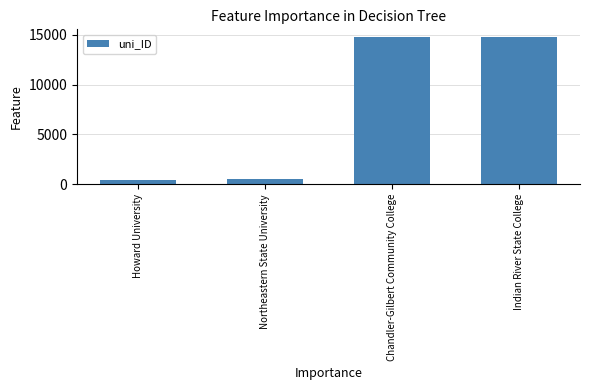

At which label is the value closest to 7588?

Northeastern State University